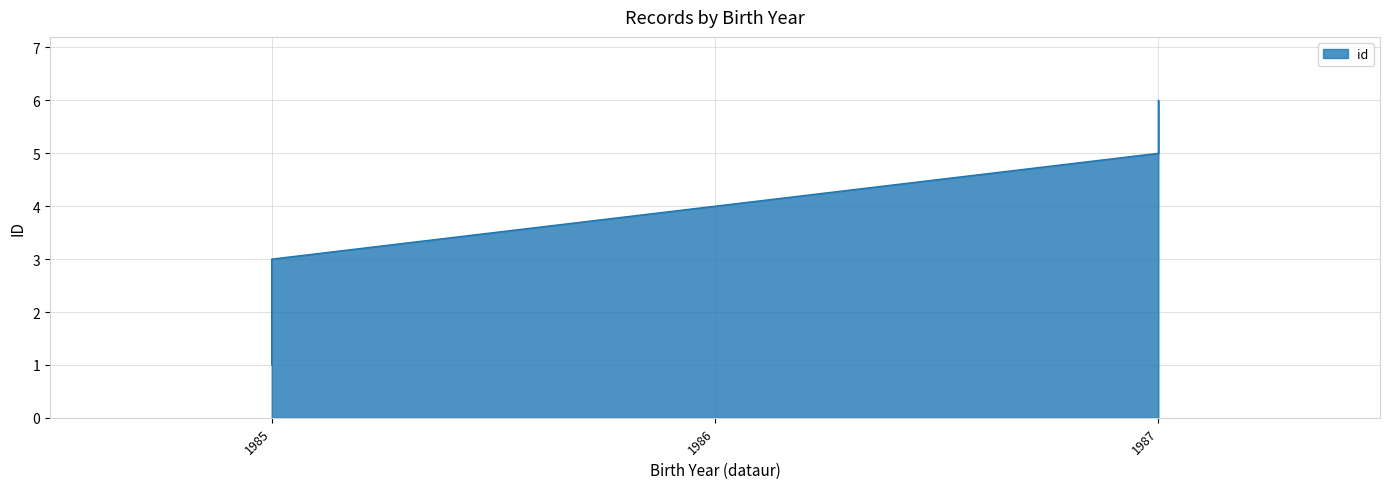

What is the sum of all values?

21